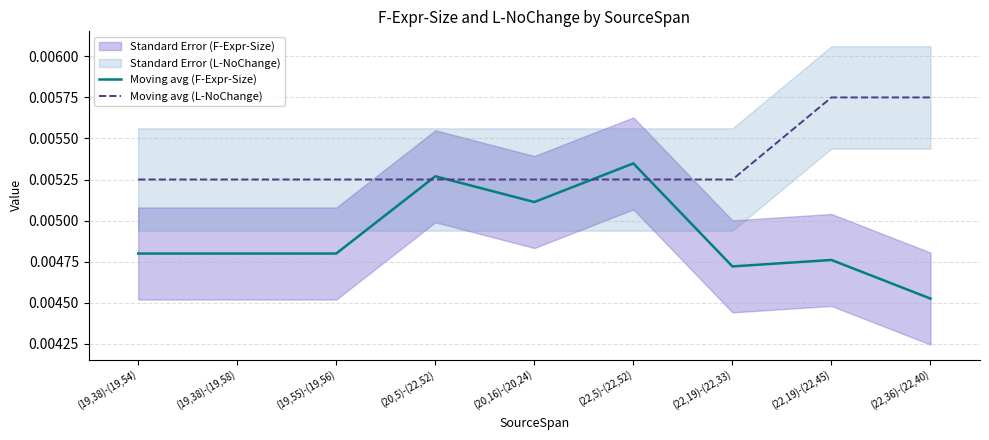

Count the number of data series in this chart.

2